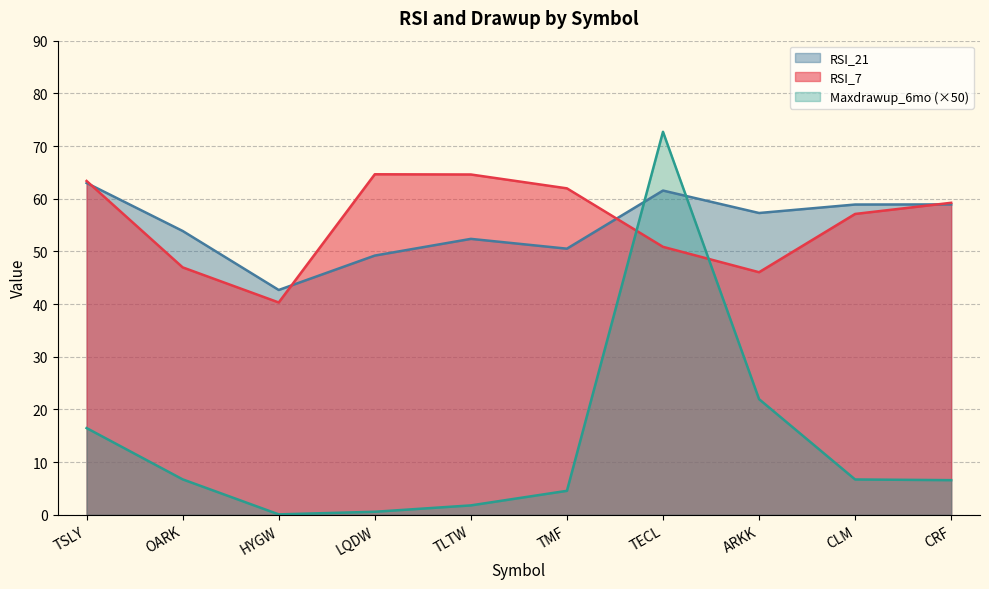

At which label is RSI_7 closest to 52?

TECL